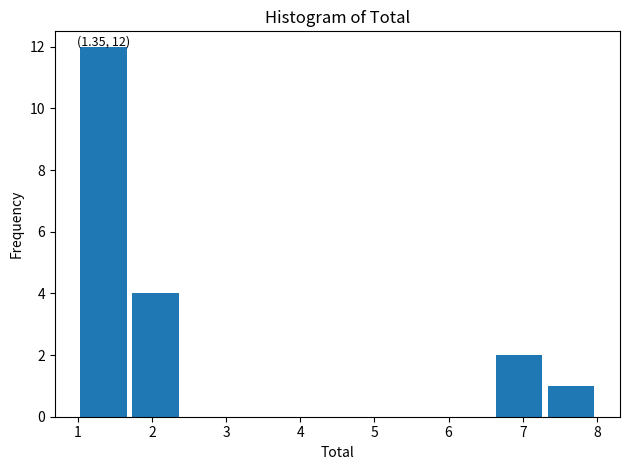

Over which range of the x-axis is the bar tallest?

1.0 to 1.7